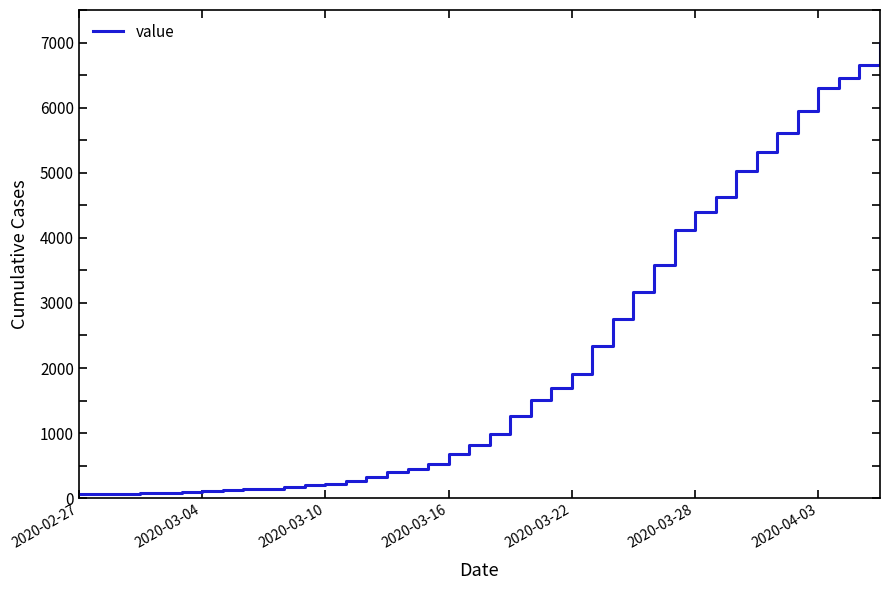

What is the maximum value shown in the chart?

6995